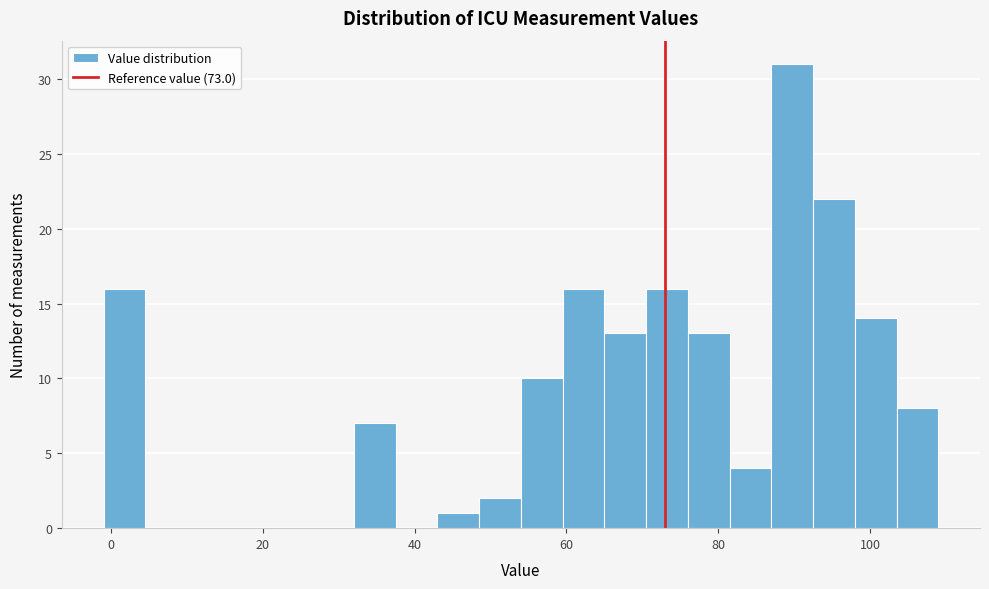

Around what value on the x-axis is the tallest bar? Give the approximate position of its centre, as read against the axis.

90